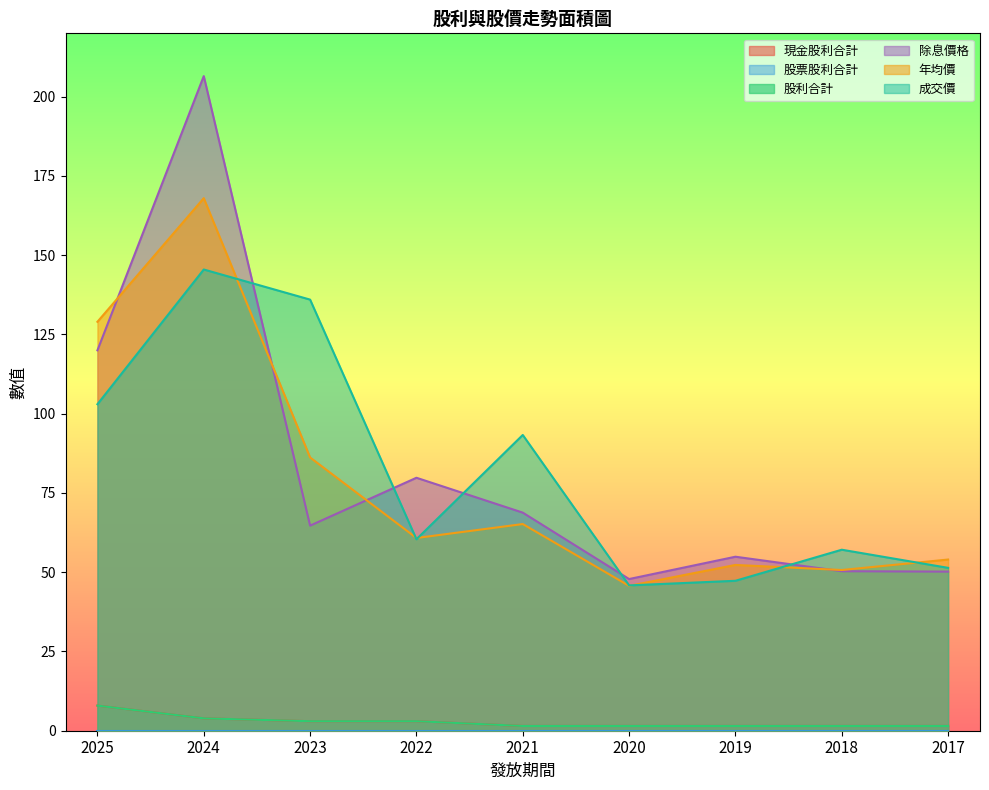

How many data points in 成交價 are above 60?

5